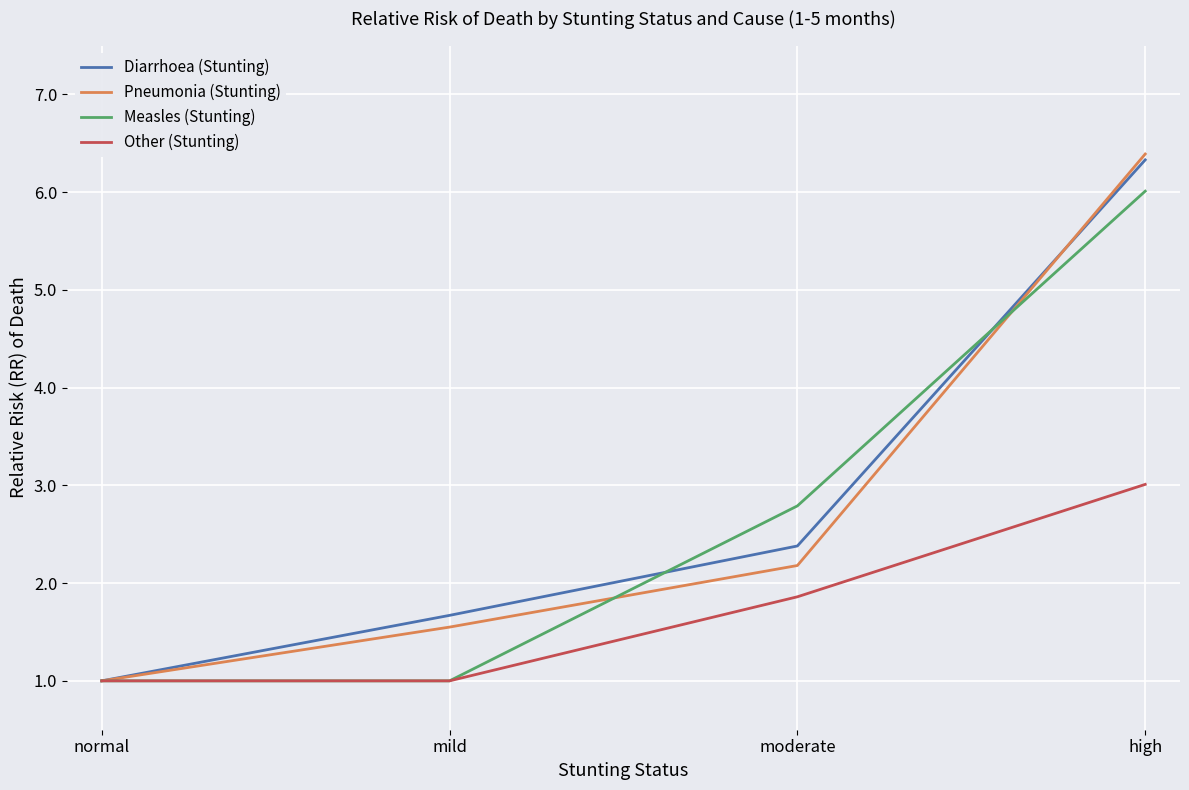

What are all the series names shown in the legend?

Diarrhoea (Stunting), Pneumonia (Stunting), Measles (Stunting), Other (Stunting)